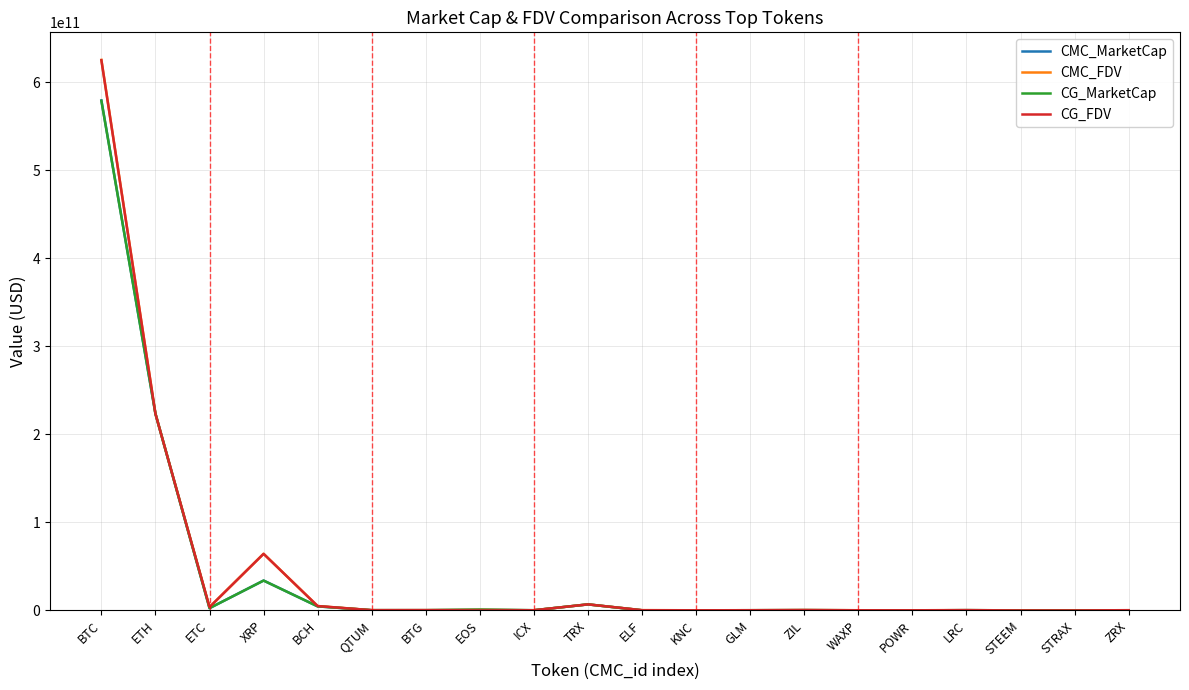

At which category is the sum across all series the highest?

BTC